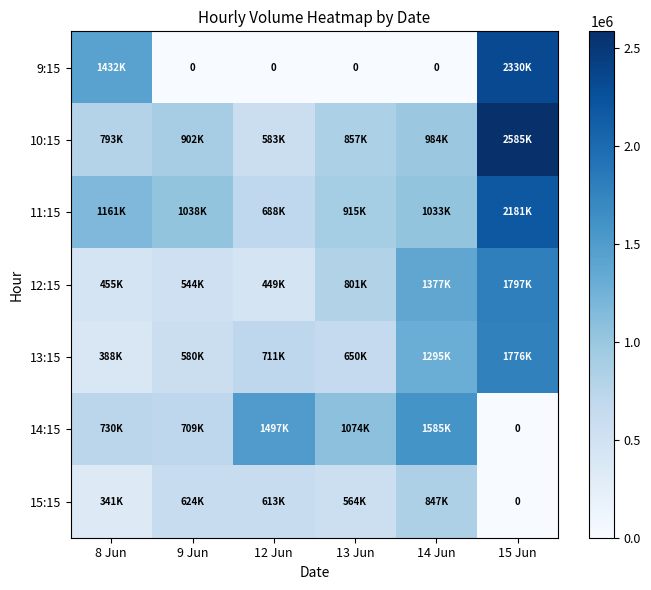

True or false: 11:15 has a value of 2181320 at 15 Jun.

True